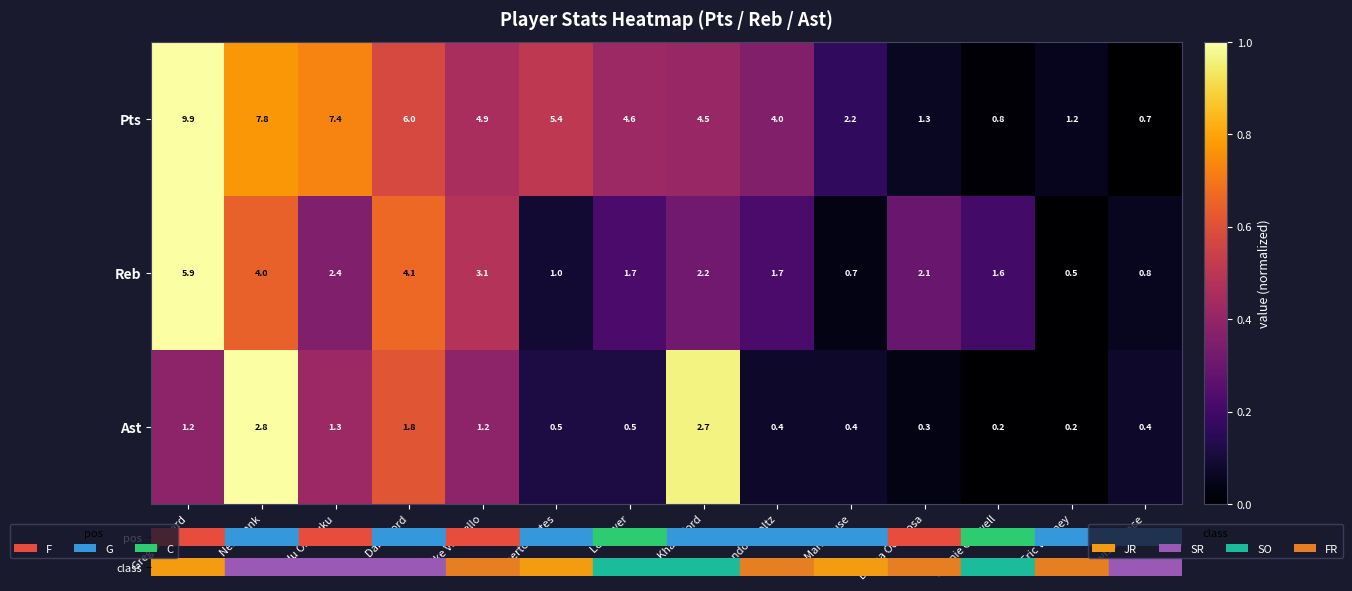

Which category has the lowest value in the Pts series?

Travis Wallace